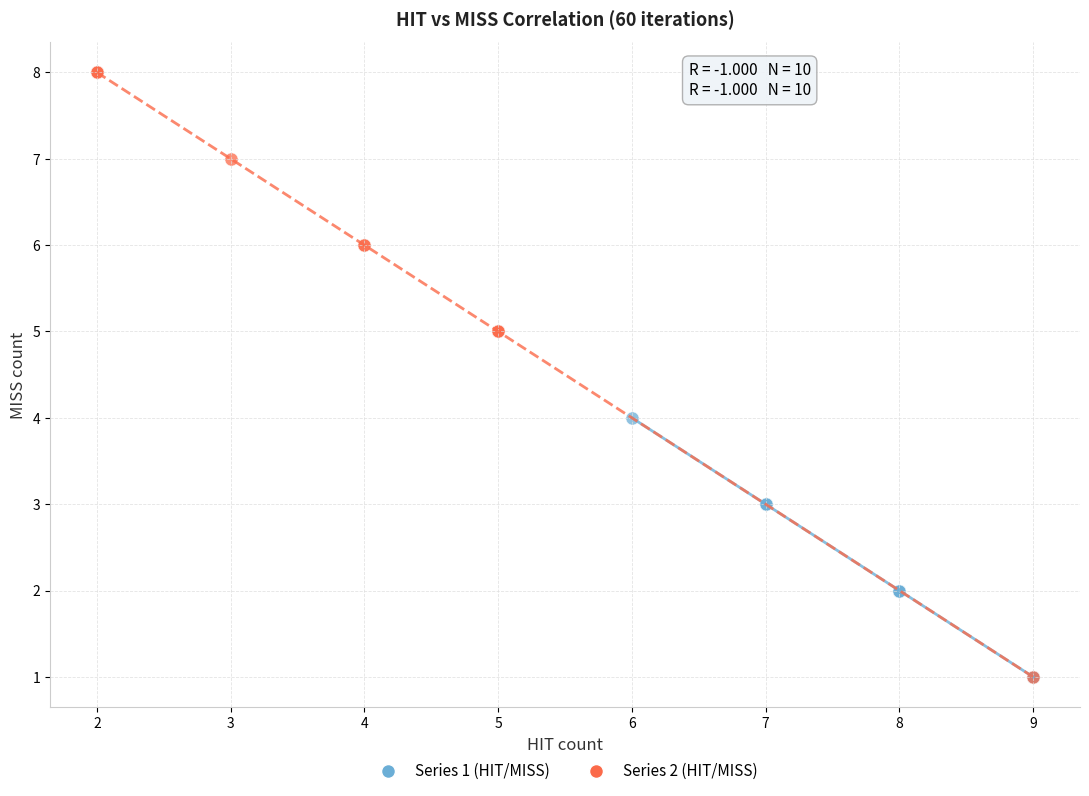

Which series has the largest Y range (max minus min)?

Series 2 (HIT/MISS)